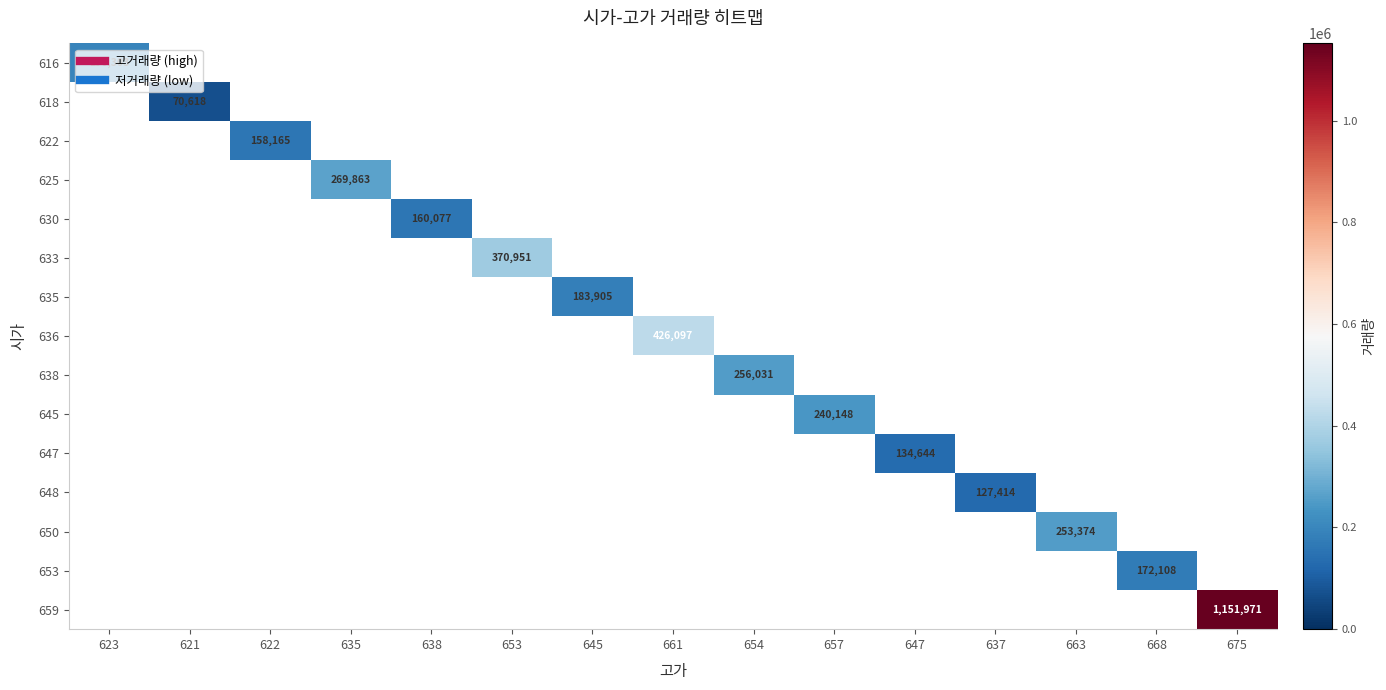

Which label corresponds to the largest value in the chart?

675